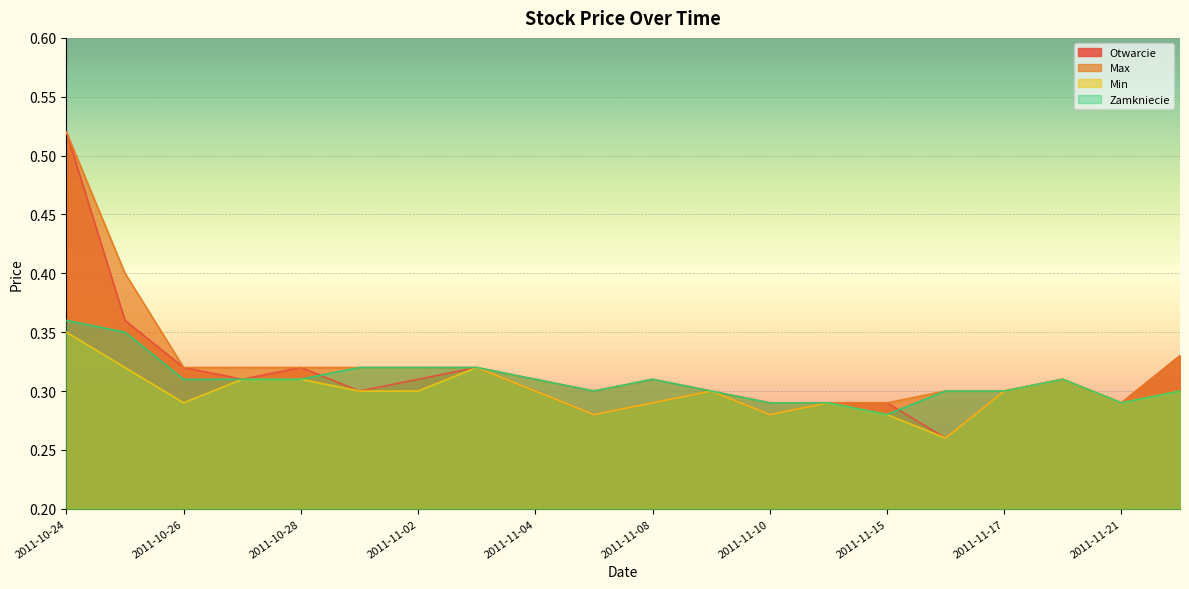

Reading left to right, extract all data points from this chart.

Otwarcie: 0.5	0.4	0.3	0.3	0.3	0.3	0.3	0.3	0.3	0.3	0.3	0.3	0.3	0.3	0.3	0.3	0.3	0.3	0.3	0.3
Max: 0.5	0.4	0.3	0.3	0.3	0.3	0.3	0.3	0.3	0.3	0.3	0.3	0.3	0.3	0.3	0.3	0.3	0.3	0.3	0.3
Min: 0.3	0.3	0.3	0.3	0.3	0.3	0.3	0.3	0.3	0.3	0.3	0.3	0.3	0.3	0.3	0.3	0.3	0.3	0.3	0.3
Zamkniecie: 0.4	0.3	0.3	0.3	0.3	0.3	0.3	0.3	0.3	0.3	0.3	0.3	0.3	0.3	0.3	0.3	0.3	0.3	0.3	0.3